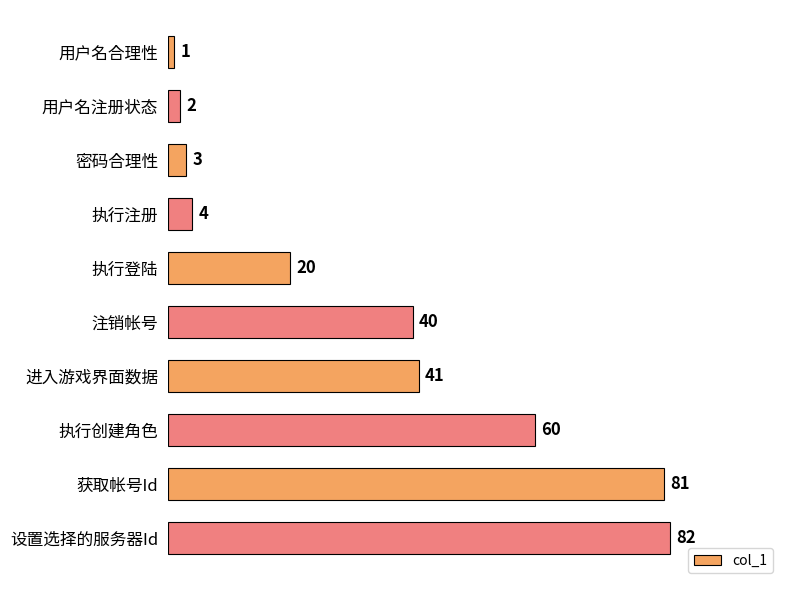

What position from the top is 获取帐号Id?

9